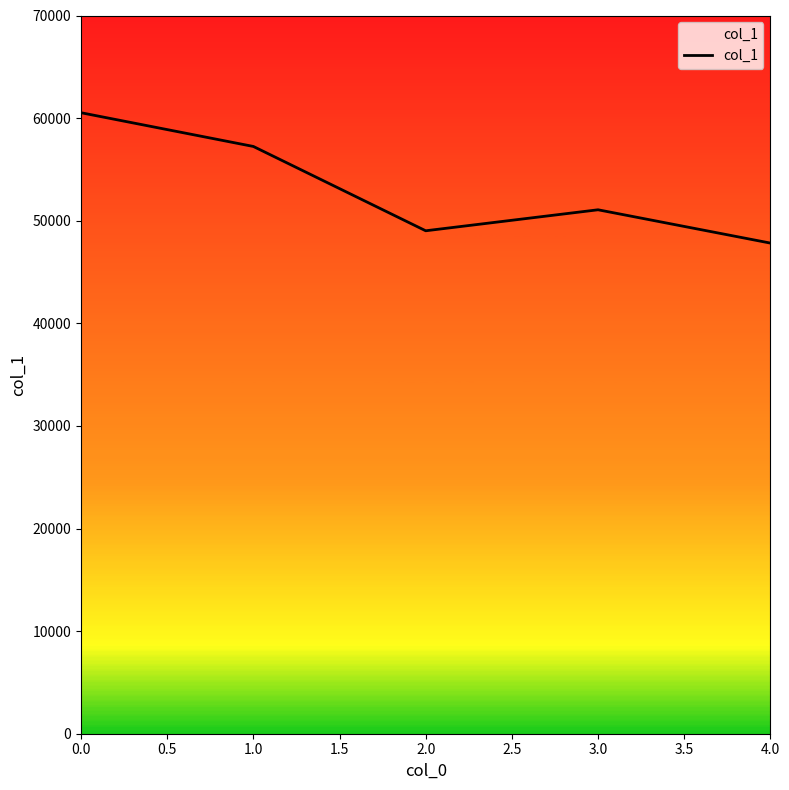

At which category does the data reach its first local valley?

2.0